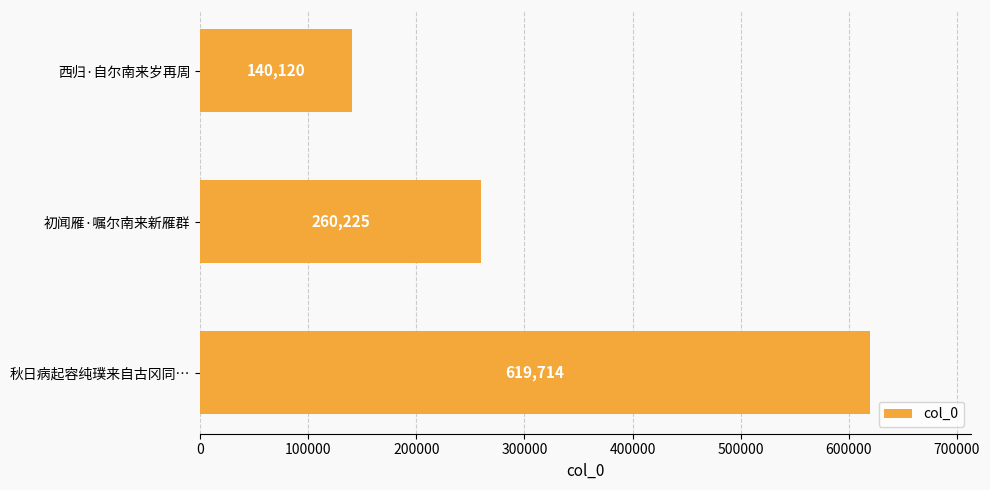

Which has a higher value, 秋日病起容纯璞来自古冈同… or 西归·自尔南来岁再周?

秋日病起容纯璞来自古冈同…